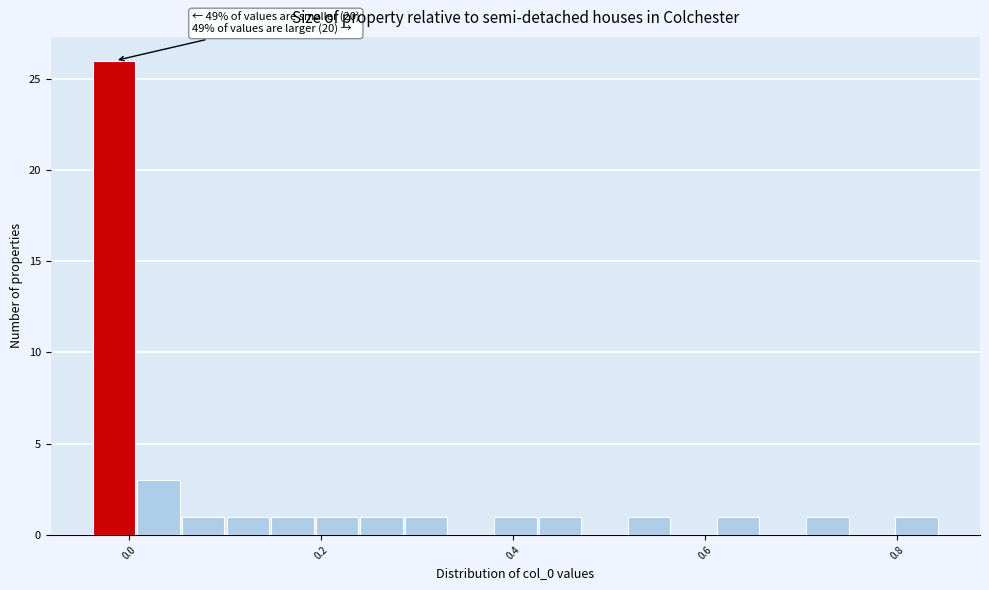

Read against the x-axis, roughly where is the centre of the tallest bar?

-0.02